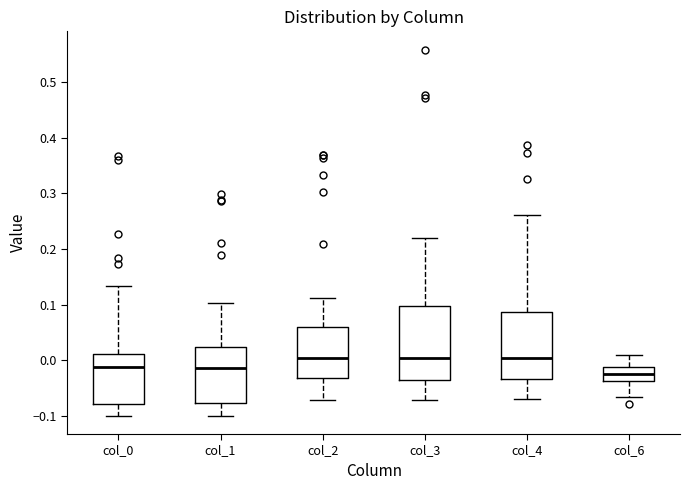

Reading left to right, transcribe this box plot: for each box, give where its median line is, the range the box spans, and where its two whiskers end, as read against the y-axis. The values are not printed on the chart, so give them approximately, as read against the axis.

col_0: median -0.01, box -0.08 to 0.01, whiskers -0.10 to 0.13
col_1: median -0.01, box -0.08 to 0.02, whiskers -0.10 to 0.10
col_2: median 0.00, box -0.03 to 0.06, whiskers -0.07 to 0.11
col_3: median 0.00, box -0.04 to 0.10, whiskers -0.07 to 0.22
col_4: median 0.00, box -0.03 to 0.09, whiskers -0.07 to 0.26
col_6: median -0.02, box -0.04 to -0.01, whiskers -0.07 to 0.01